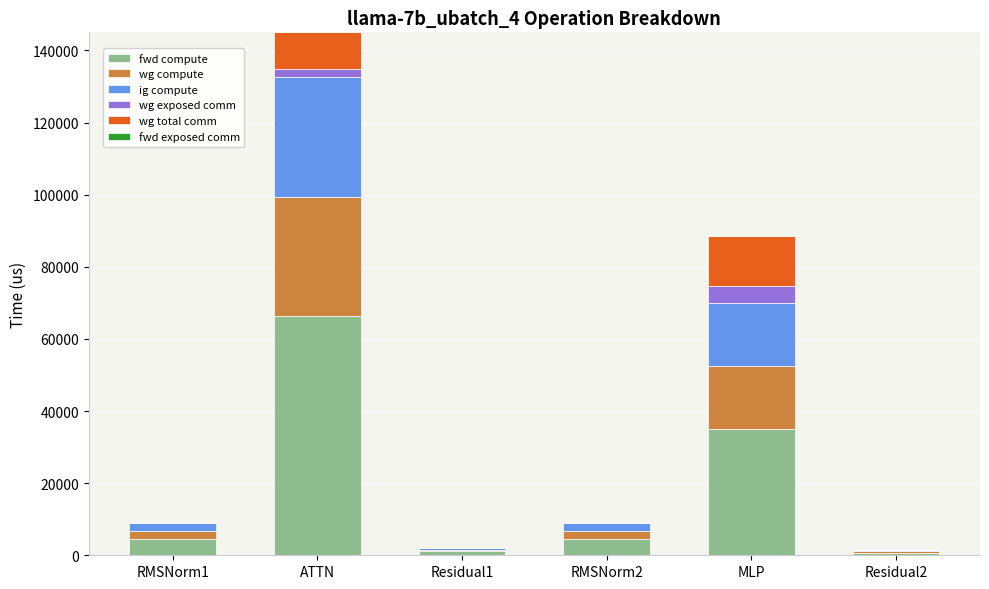

What is the maximum value for fwd compute?

66290.4